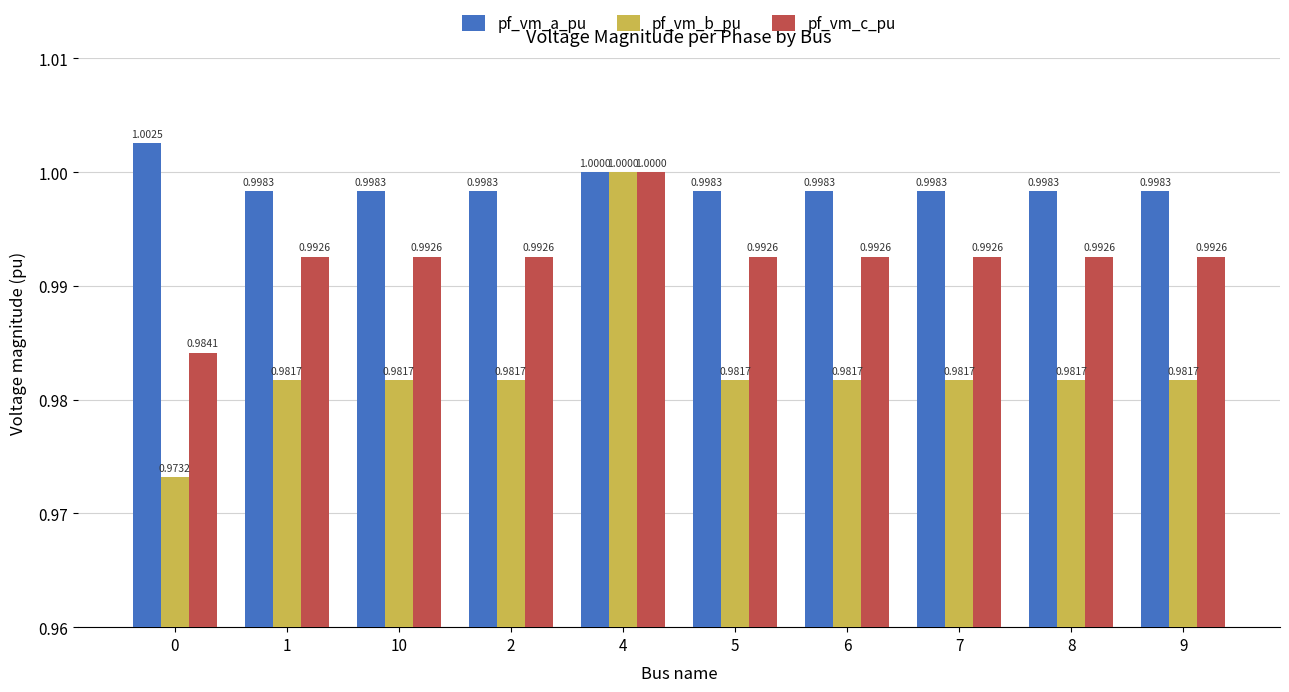

What is the greatest value displayed?

1.0